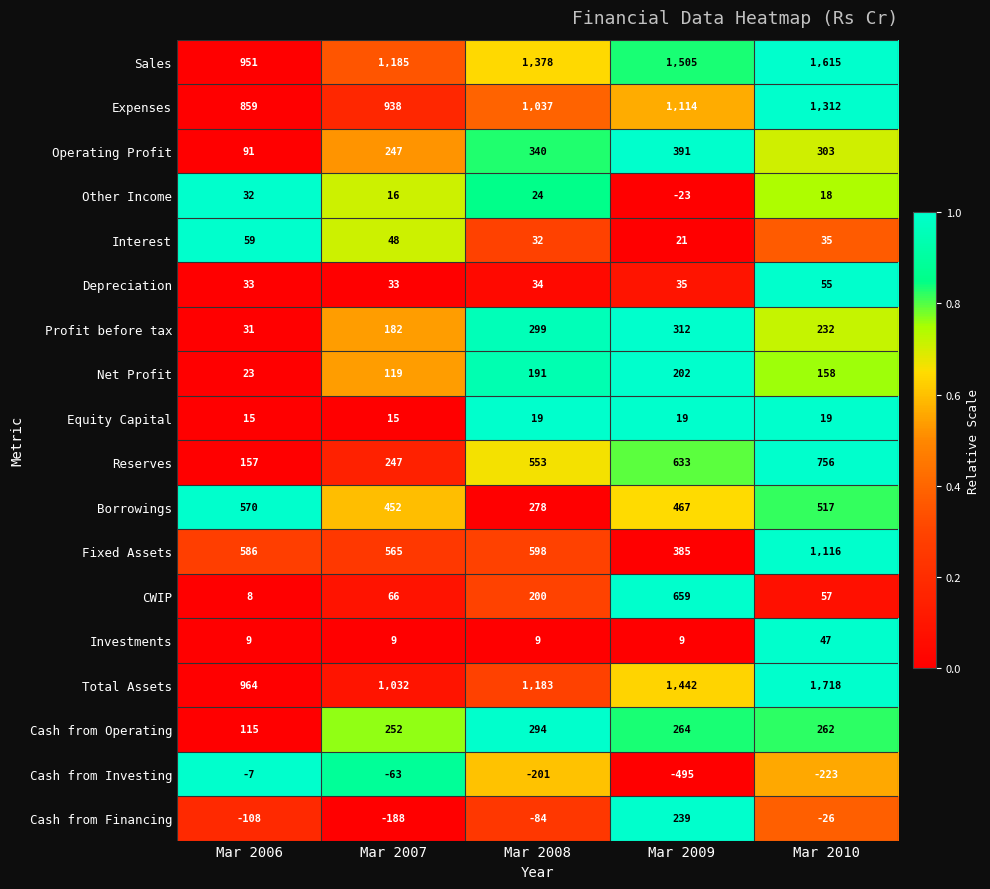

At which category is the sum across all series the highest?

Mar 2010